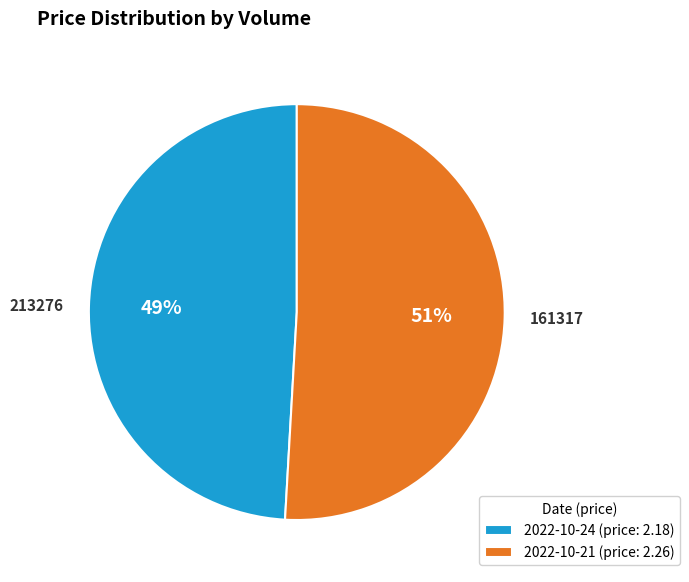

To the nearest percent, what is the combined percentage of 161317 and 213276?

100%